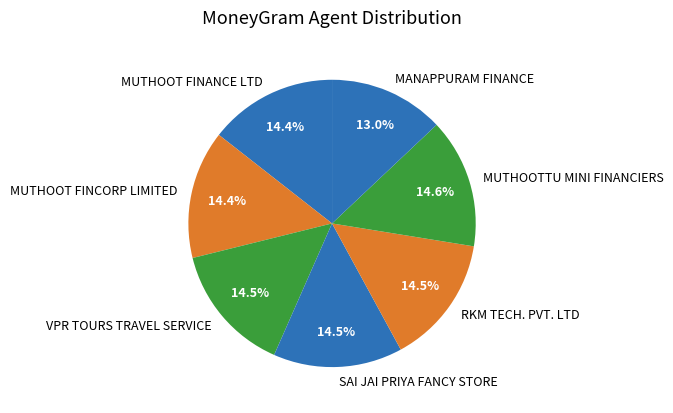

How many slices are in this pie chart?

7